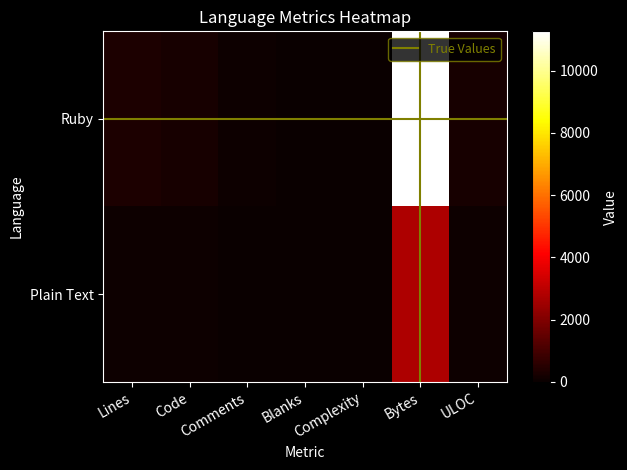

The value of Plain Text at Code is 68. True or false?

True